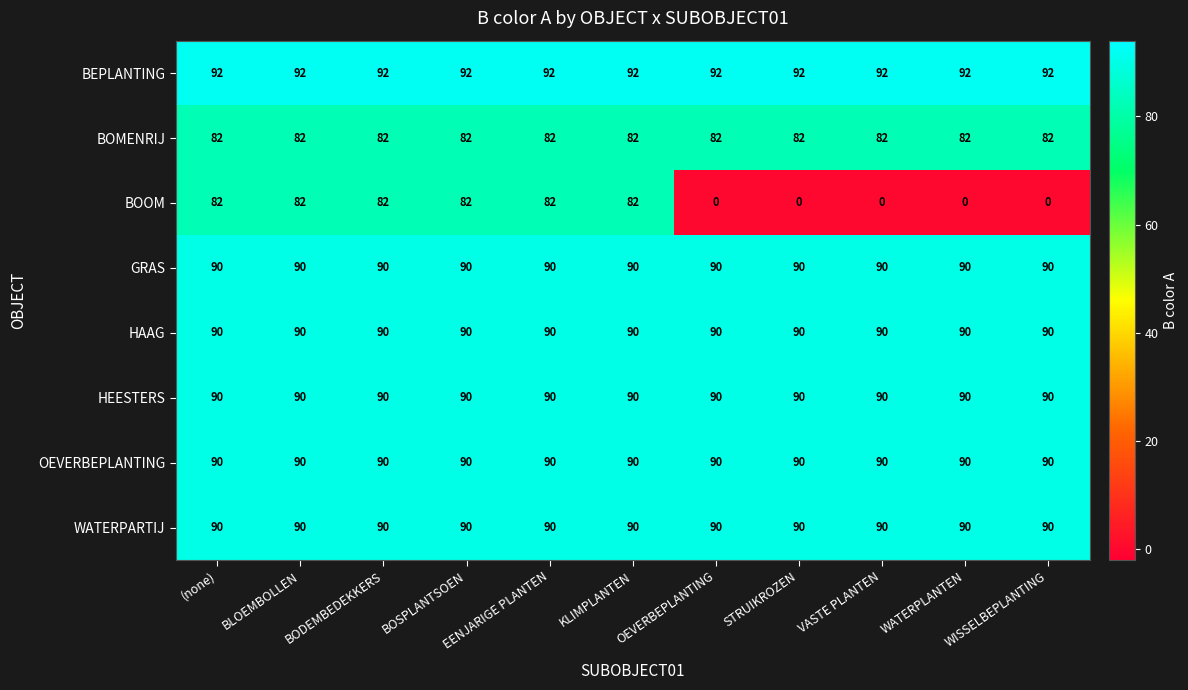

The value of BEPLANTING at BOSPLANTSOEN is 23. True or false?

False